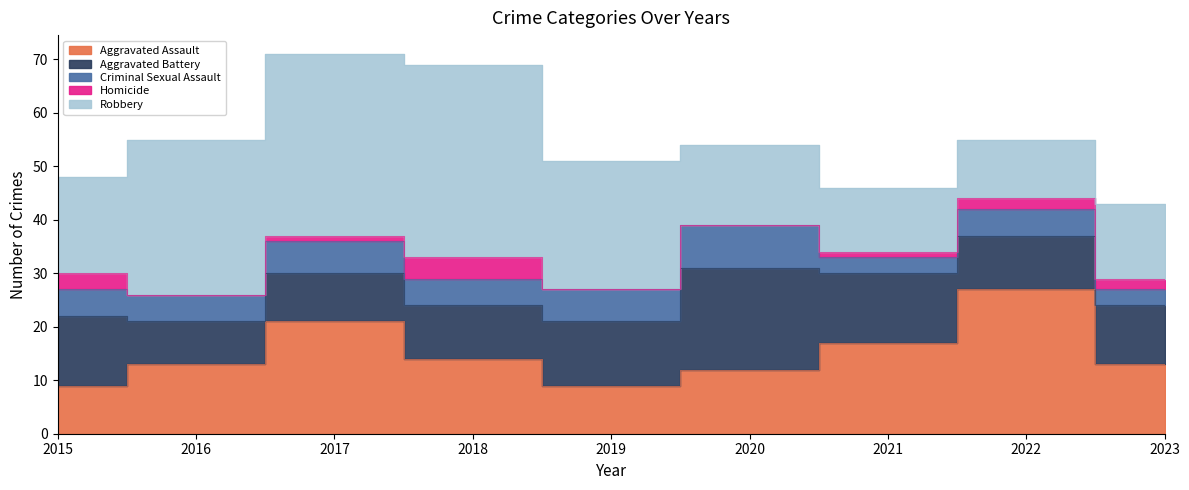

Reading left to right, list all the values displayed in this chart.

Aggravated Assault: 2015=9	2016=13	2017=21	2018=14	2019=9	2020=12	2021=17	2022=27	2023=13
Aggravated Battery: 2015=13	2016=8	2017=9	2018=10	2019=12	2020=19	2021=13	2022=10	2023=11
Criminal Sexual Assault: 2015=5	2016=5	2017=6	2018=5	2019=6	2020=8	2021=3	2022=5	2023=3
Homicide: 2015=3	2016=0	2017=1	2018=4	2019=0	2020=0	2021=1	2022=2	2023=2
Robbery: 2015=18	2016=29	2017=34	2018=36	2019=24	2020=15	2021=12	2022=11	2023=14